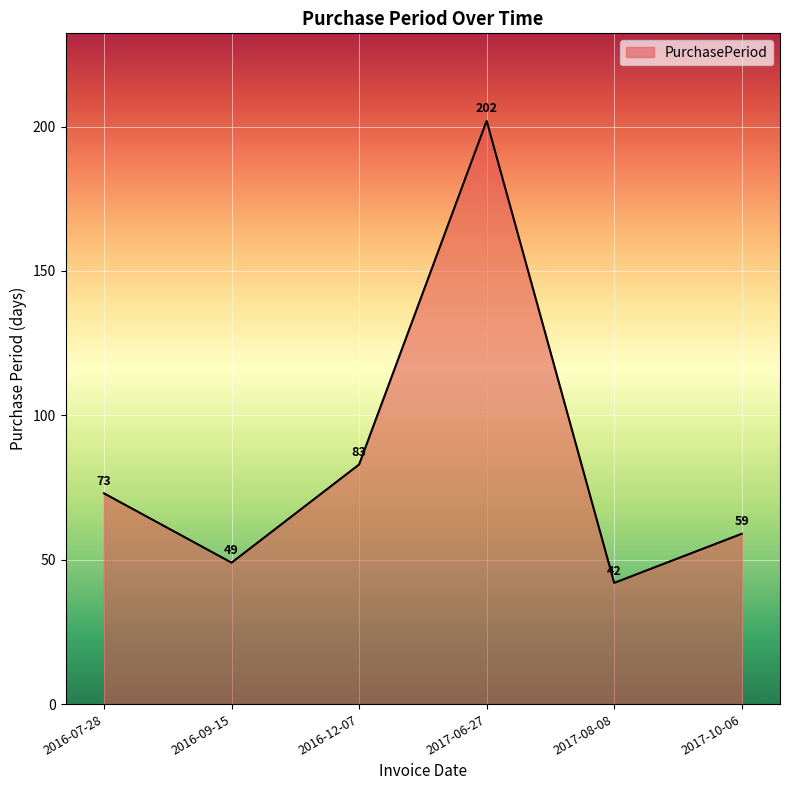

Reading right to left, transcribe all the data shown in this chart.

2017-10-06=59	2017-08-08=42	2017-06-27=202	2016-12-07=83	2016-09-15=49	2016-07-28=73